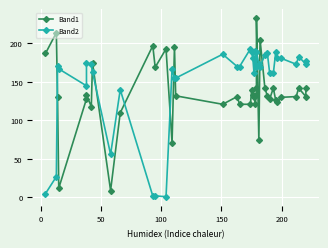

What is the greatest value displayed?

233